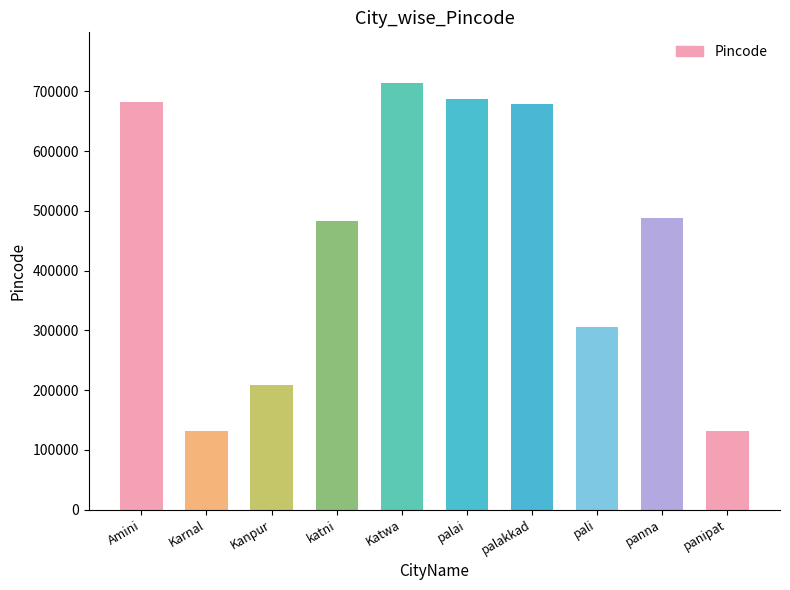

What is the difference between the values at palakkad and Amini?

4551